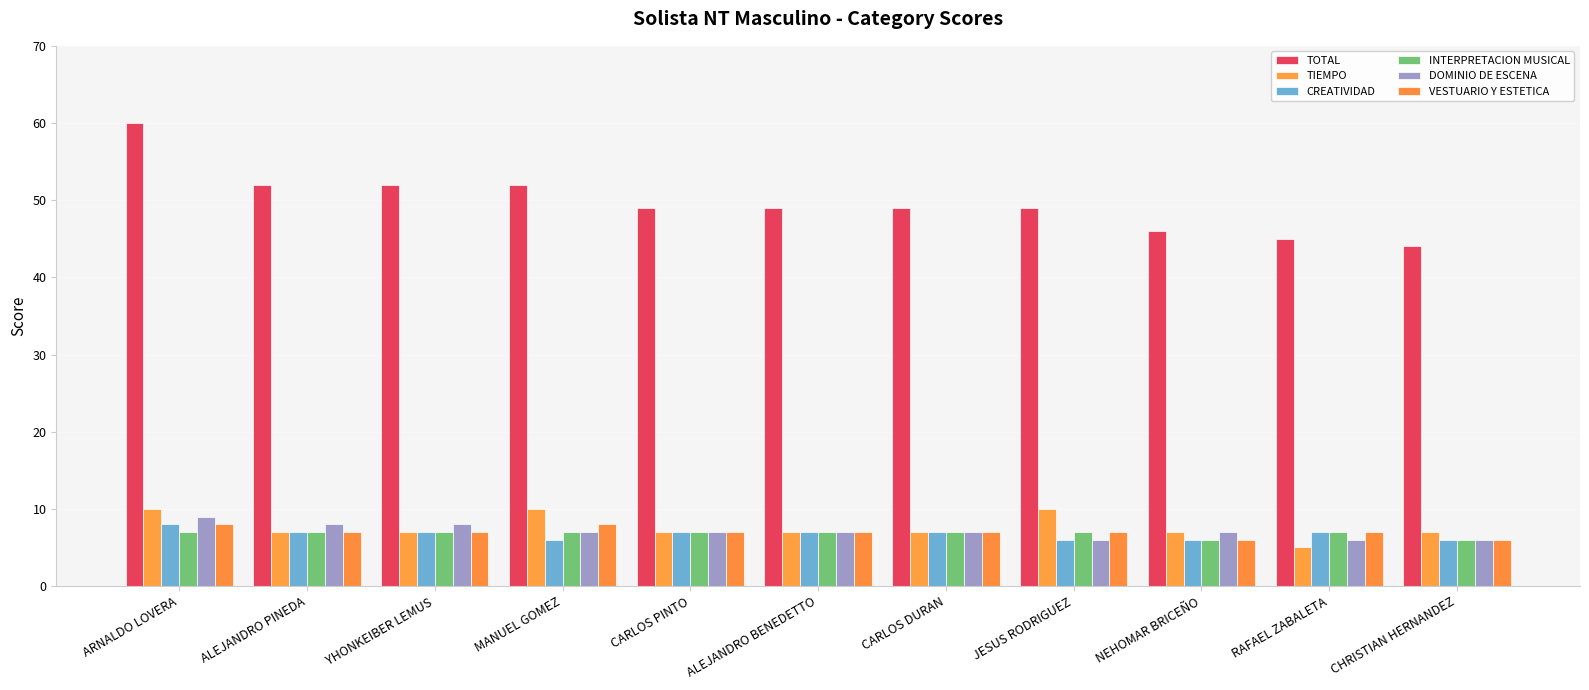

Read the TOTAL value at RAFAEL ZABALETA, to the nearest 5.

45